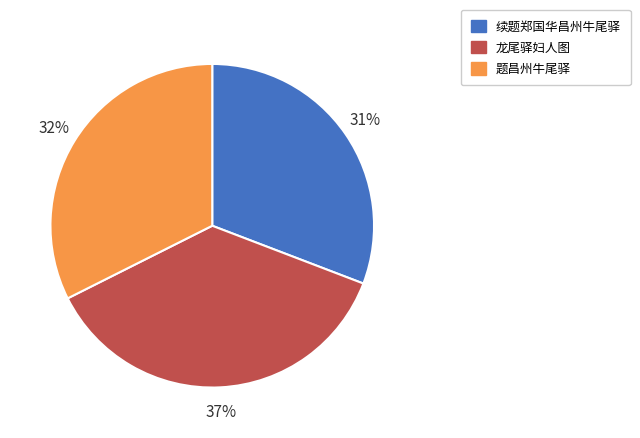

To the nearest percent, what is the average slice percentage?

33%